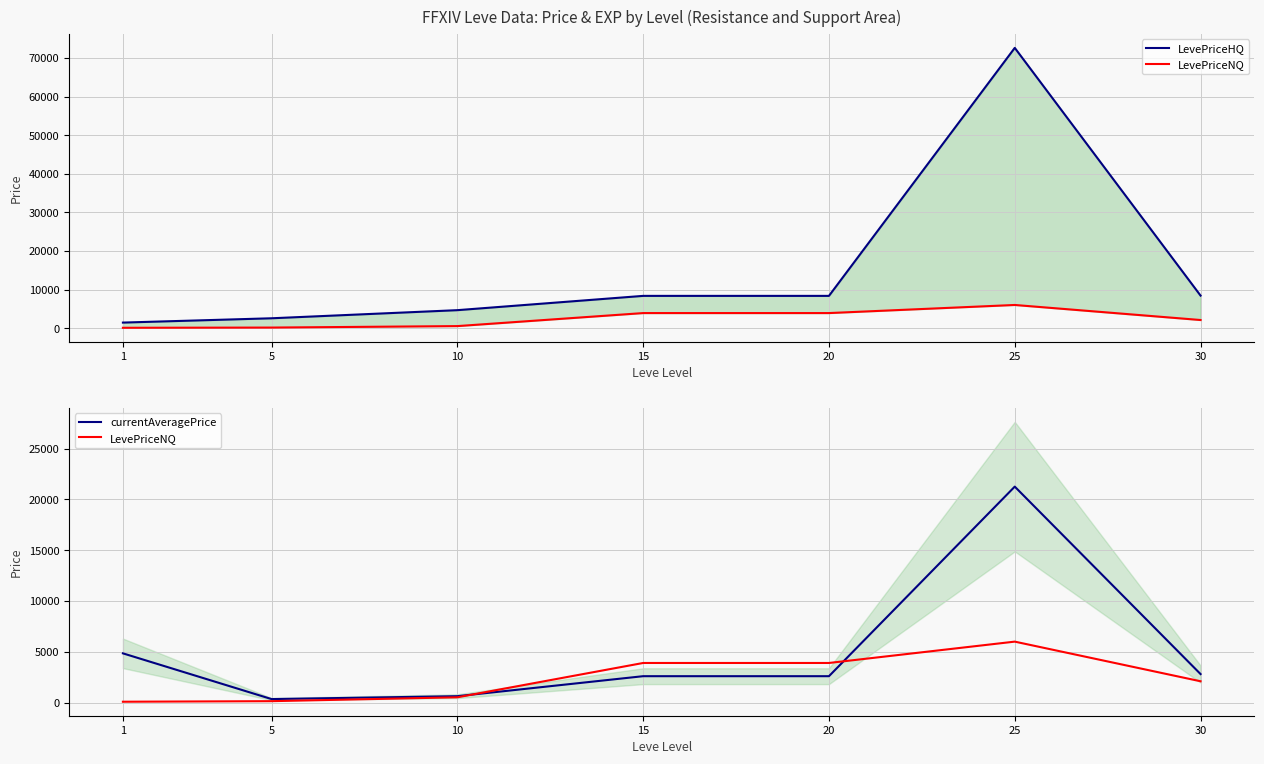

Is the value of currentAveragePrice at 25 greater than the value of LevePriceHQ at 30?

Yes